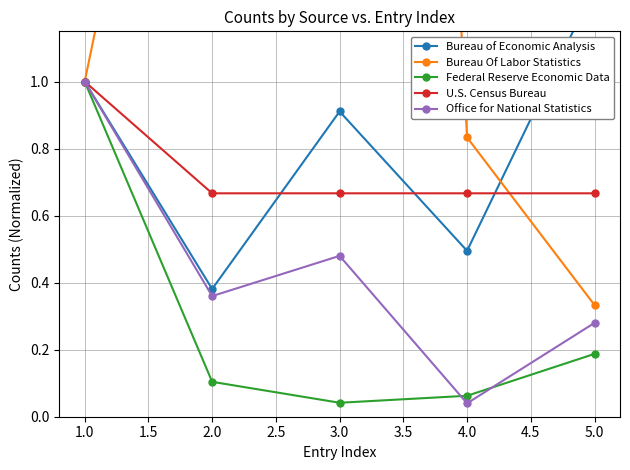

True or false: Federal Reserve Economic Data has a value of 0.1 at 2.0.

True